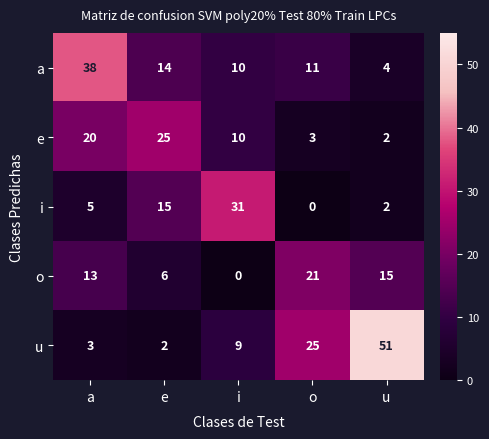

Rank the categories by a value from lowest to highest.

u, i, o, e, a